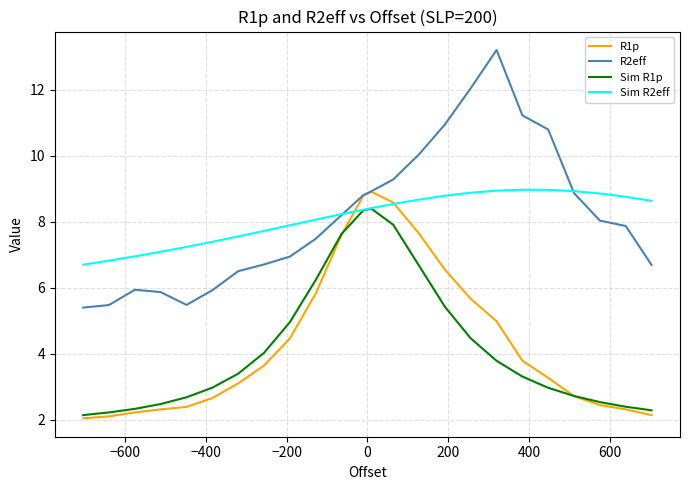

What is the minimum value for R1p?

2.0